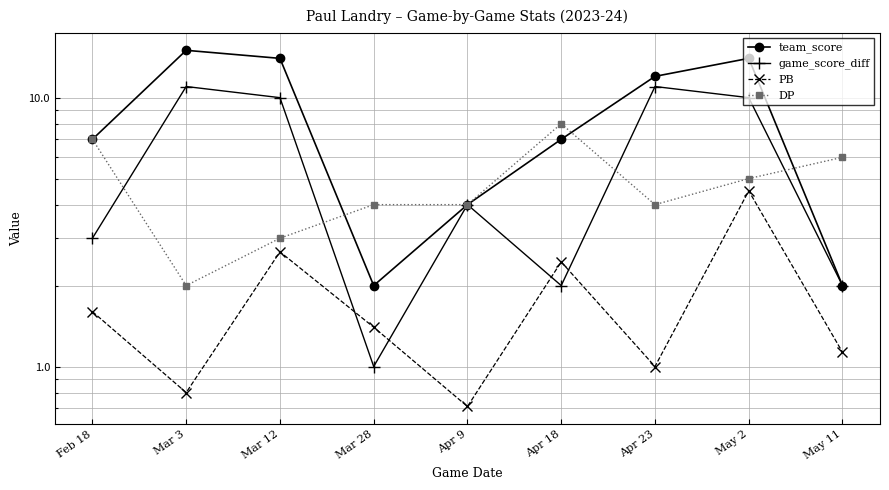

Reading left to right, transcribe all the data shown in this chart.

team_score: Feb 18=7.0	Mar 3=15.0	Mar 12=14.0	Mar 28=2.0	Apr 9=4.0	Apr 18=7.0	Apr 23=12.0	May 2=14.0	May 11=2.0
game_score_diff: Feb 18=3.0	Mar 3=11.0	Mar 12=10.0	Mar 28=1.0	Apr 9=4.0	Apr 18=2.0	Apr 23=11.0	May 2=10.0	May 11=2.0
PB: Feb 18=1.6	Mar 3=0.8	Mar 12=2.7	Mar 28=1.4	Apr 9=0.7	Apr 18=2.5	Apr 23=1.0	May 2=4.5	May 11=1.1
DP: Feb 18=7.0	Mar 3=2.0	Mar 12=3.0	Mar 28=4.0	Apr 9=4.0	Apr 18=8.0	Apr 23=4.0	May 2=5.0	May 11=6.0